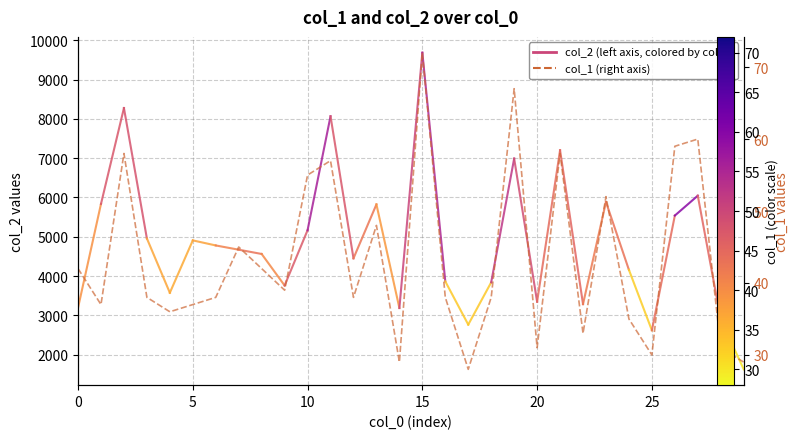

Does the chart have visible grid lines?

Yes